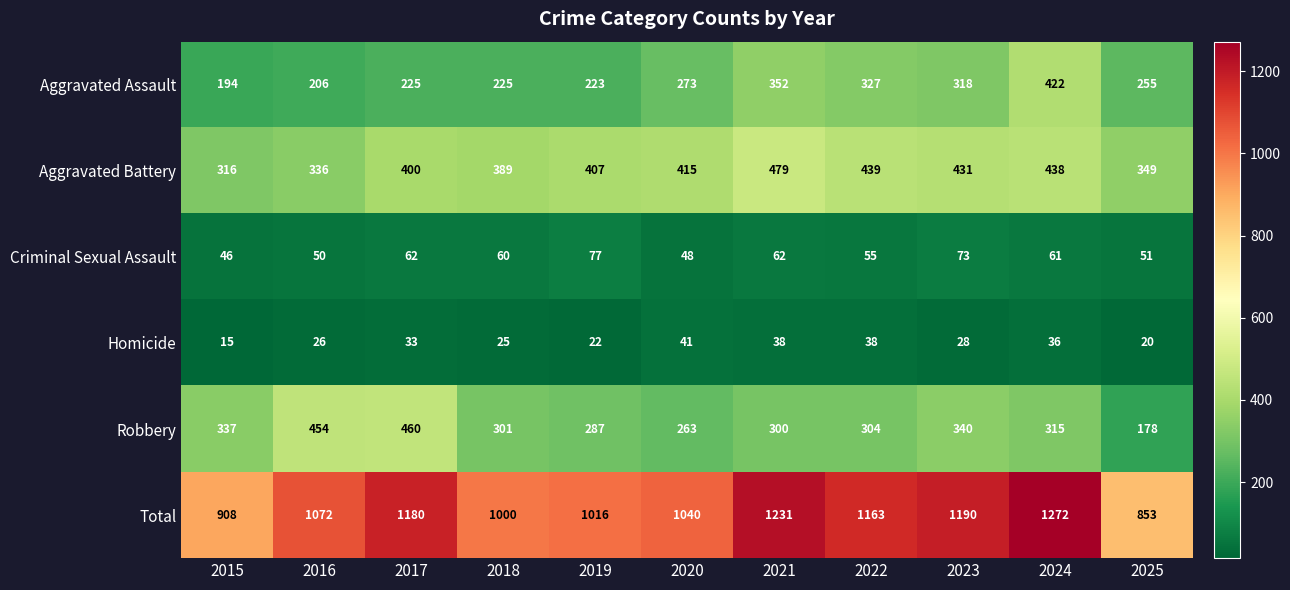

Rank the categories by Aggravated Battery value from highest to lowest.

2021, 2022, 2024, 2023, 2020, 2019, 2017, 2018, 2025, 2016, 2015